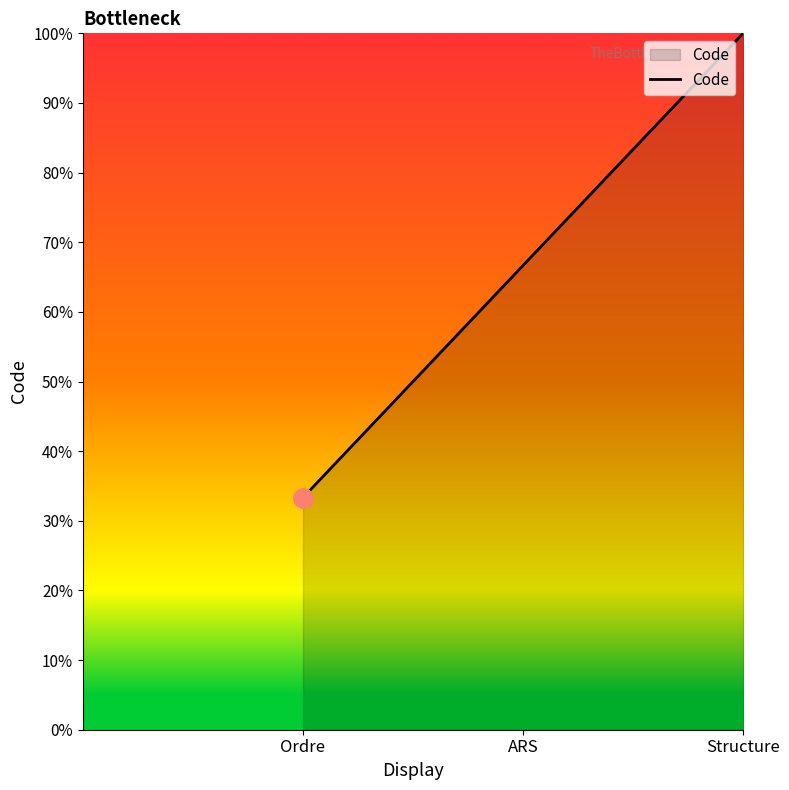

What position from the right is ARS?

2